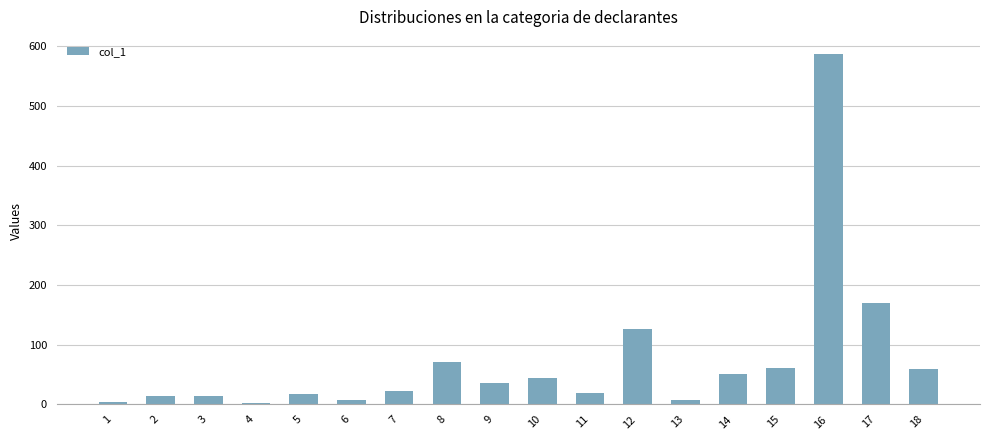

At which category does the chart reach its peak across all series?

16